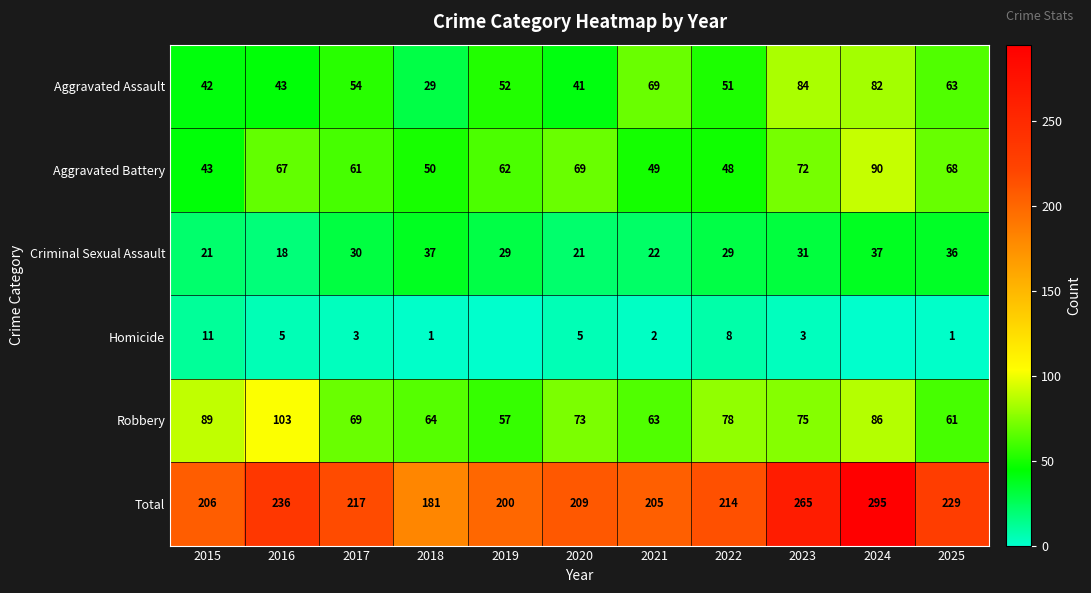

The Criminal Sexual Assault series shows 36 at 2025. True or false?

True